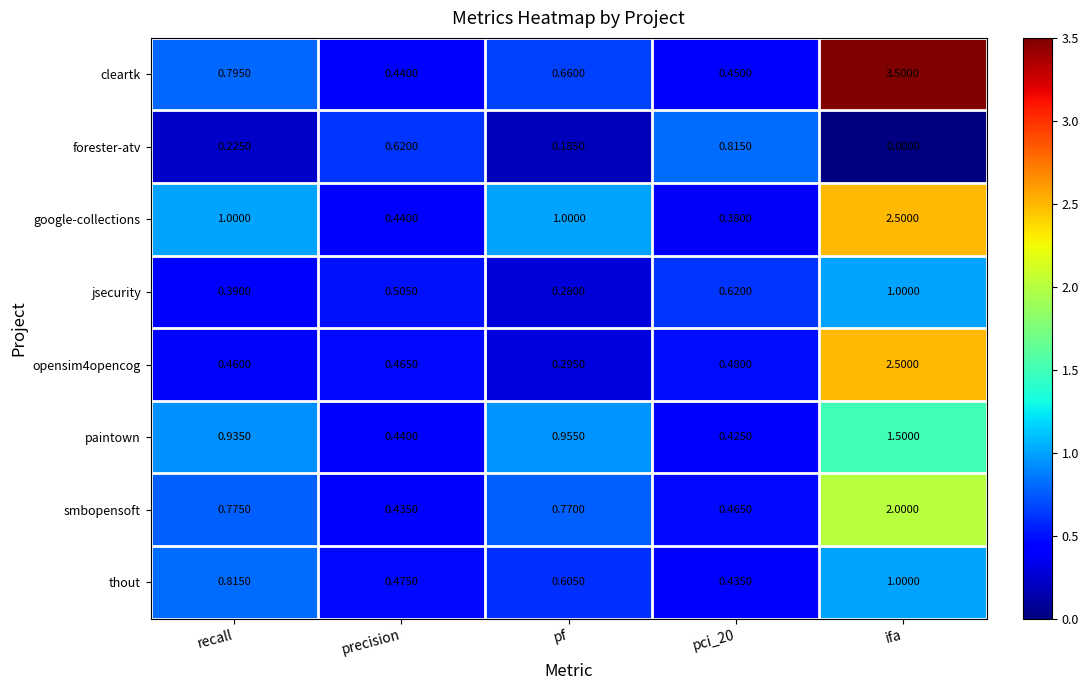

How many categories are shown in the chart?

5